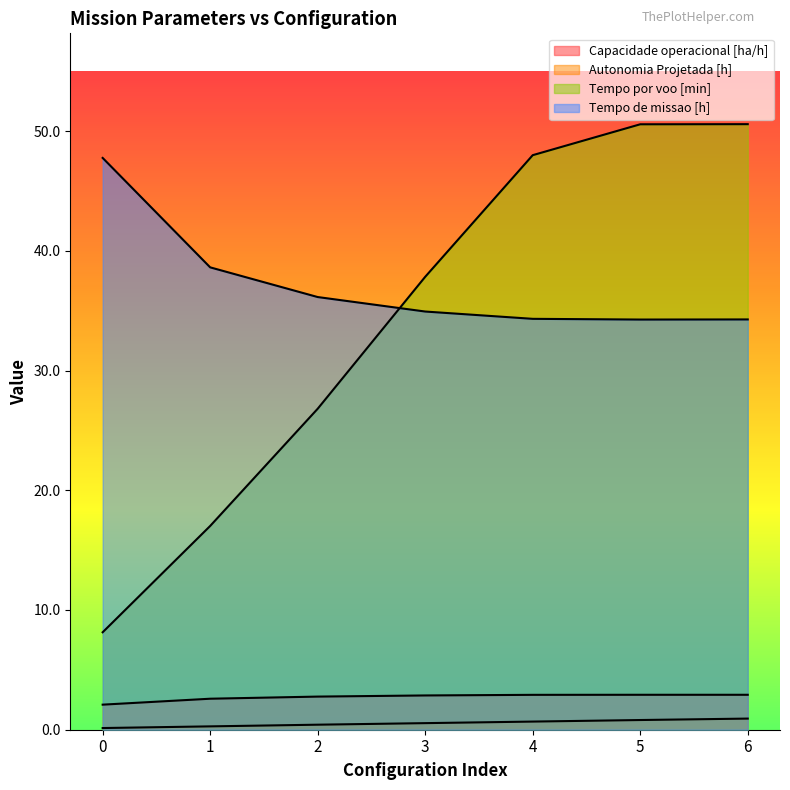

Which series has the widest spread of values?

Tempo por voo [min]